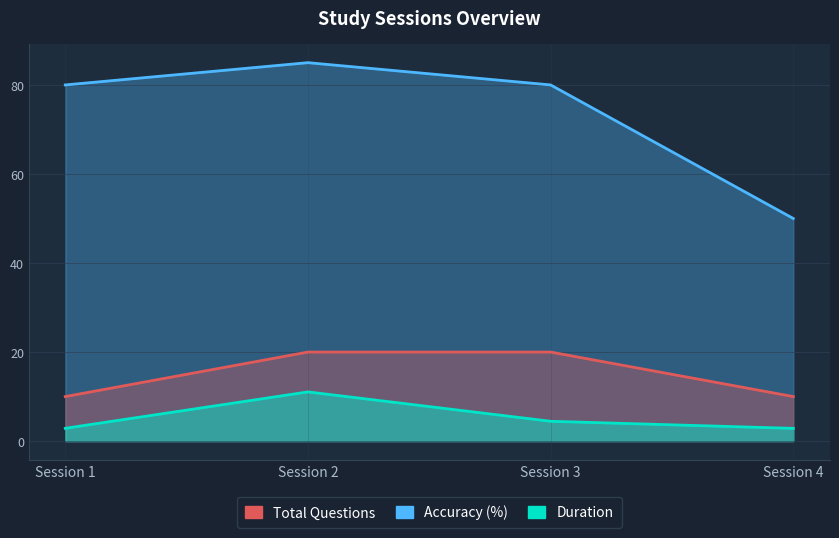

Reading right to left, extract all data points from this chart.

Duration: 2.9	4.5	11.1	2.9
Accuracy (%): 50.0	80.0	85.0	80.0
Total Questions: 10.0	20.0	20.0	10.0